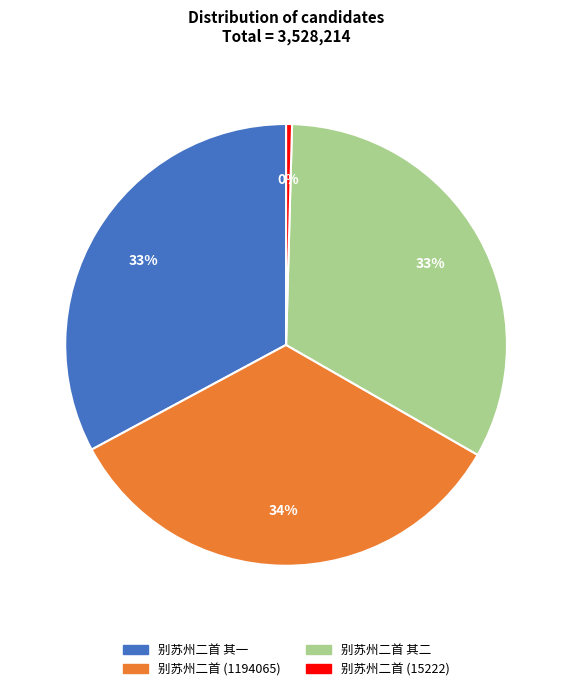

Count the number of slices in the pie.

4